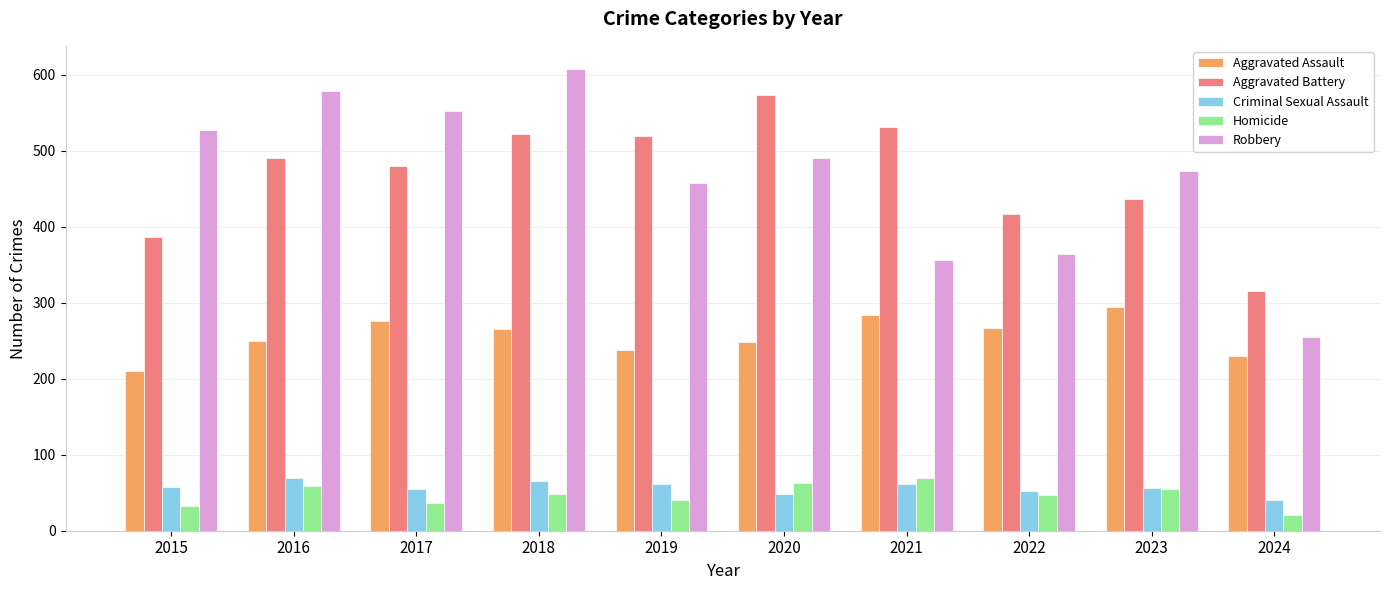

What is the sum of all Robbery values?

4665